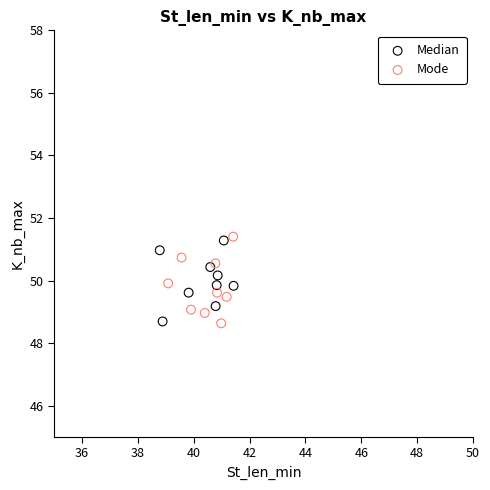

Which series reaches the maximum Y coordinate?

Mode